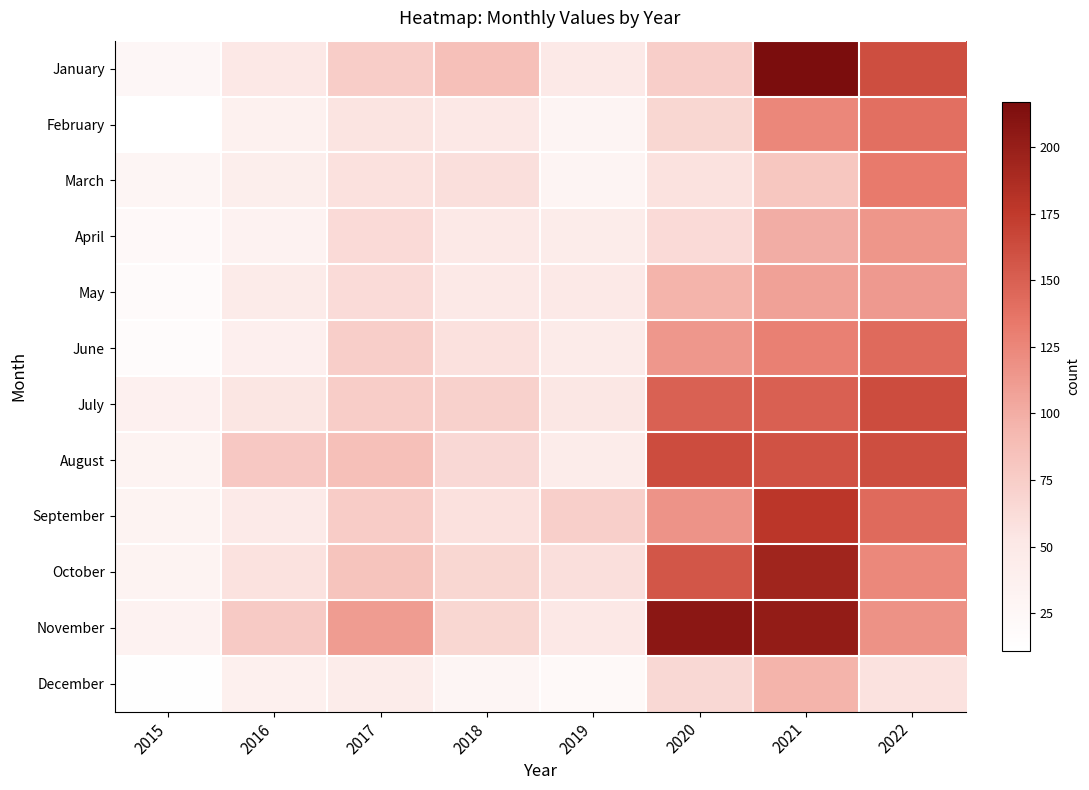

What is the difference between the highest and lowest values at 2016?

45